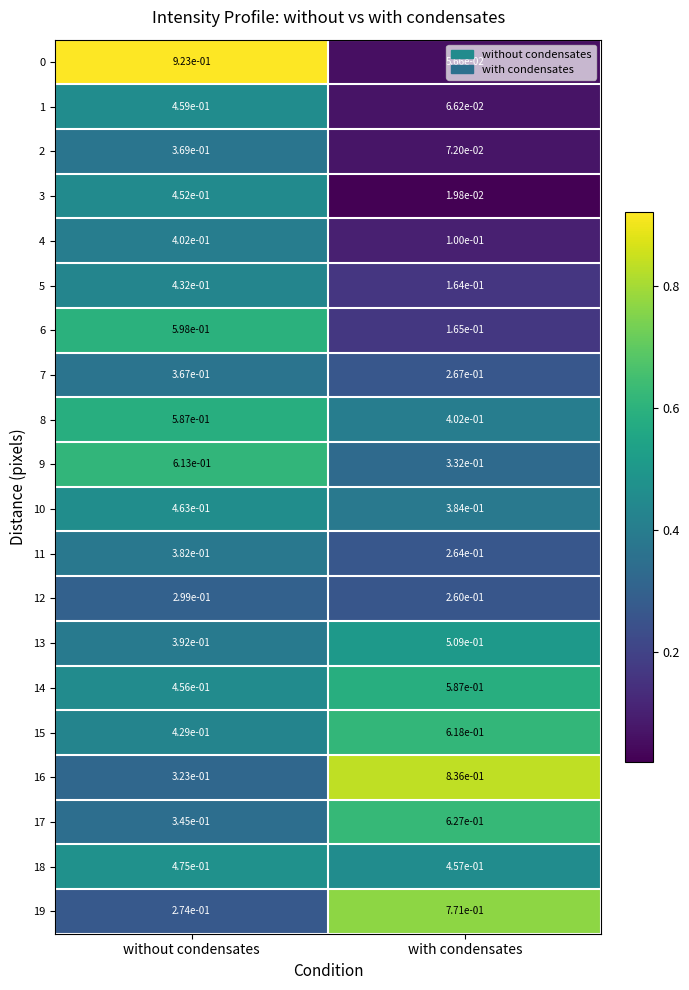

At which category is the sum across all series the highest?

without condensates